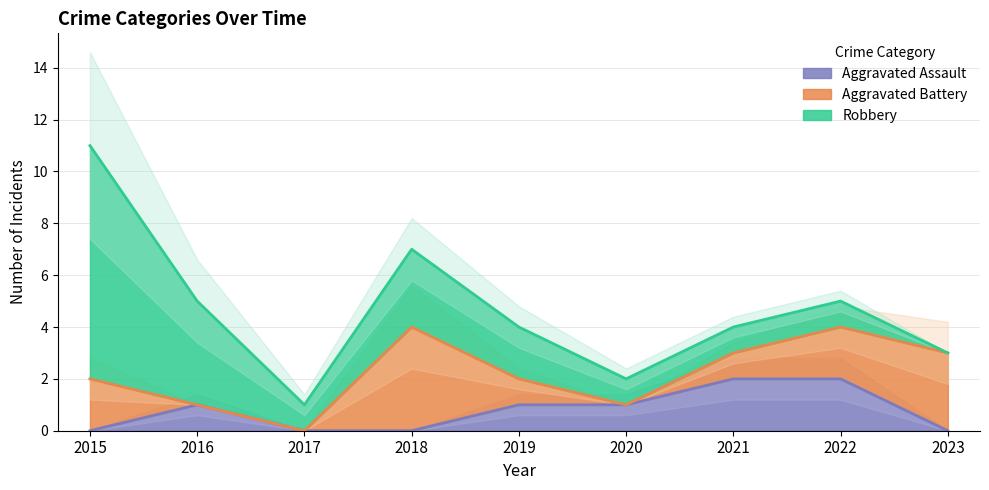

Which has a higher value, 2022 or 2018?

2022